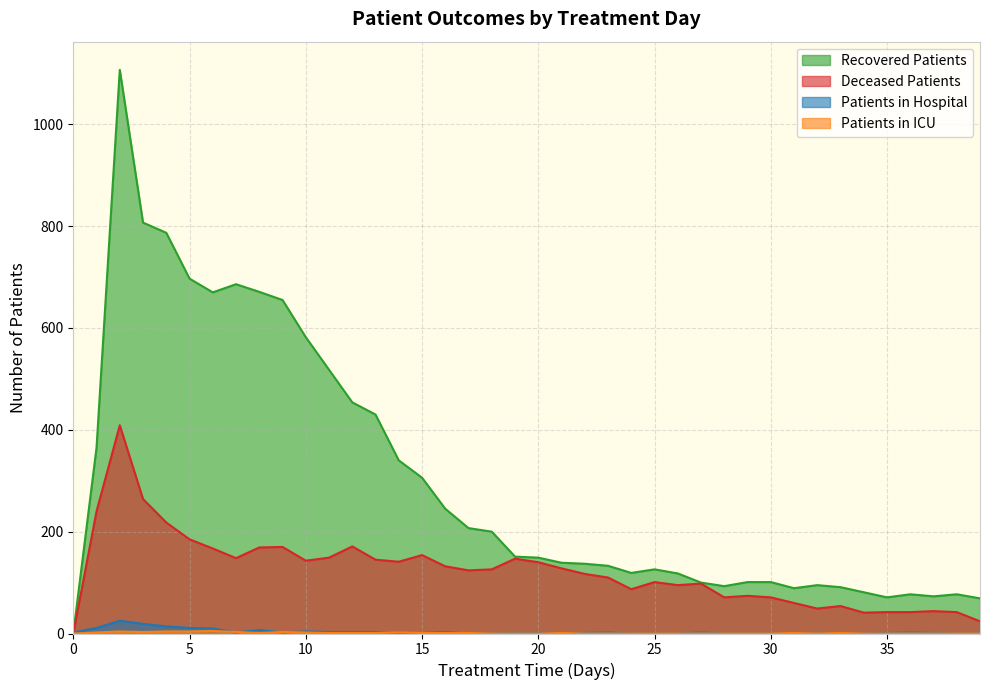

The recovered_patients series shows 89 at 31. True or false?

True